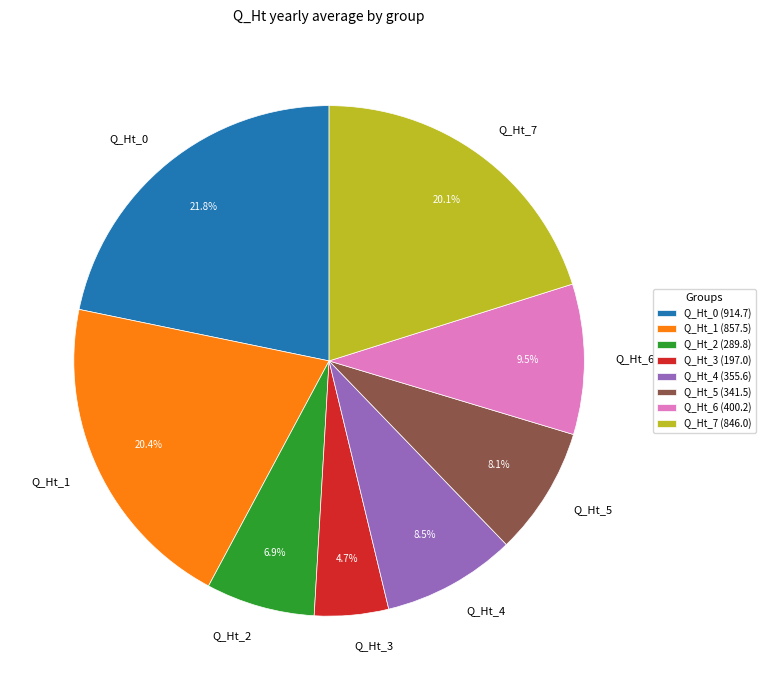

Is it true that Q_Ht_7 is 26% of the pie?

False